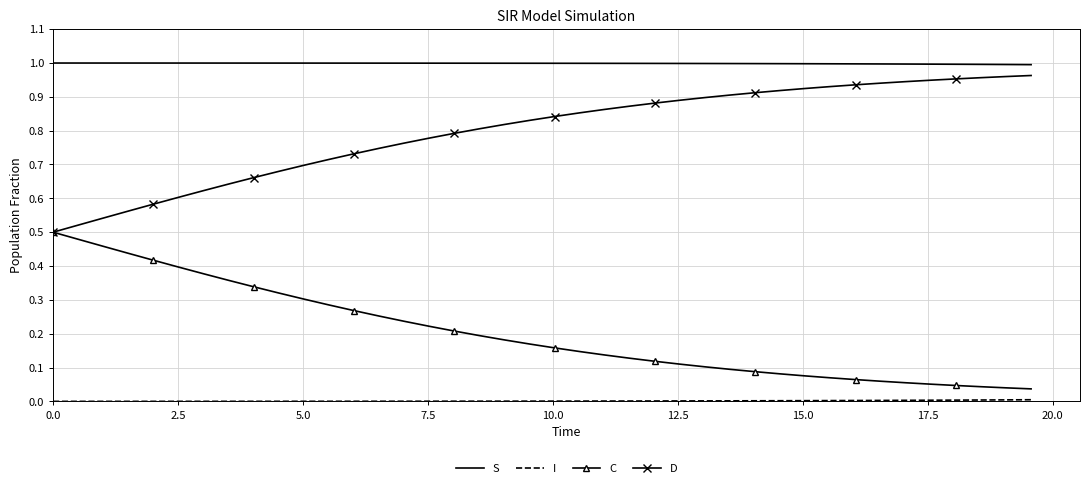

True or false: C and S intersect in this chart.

False